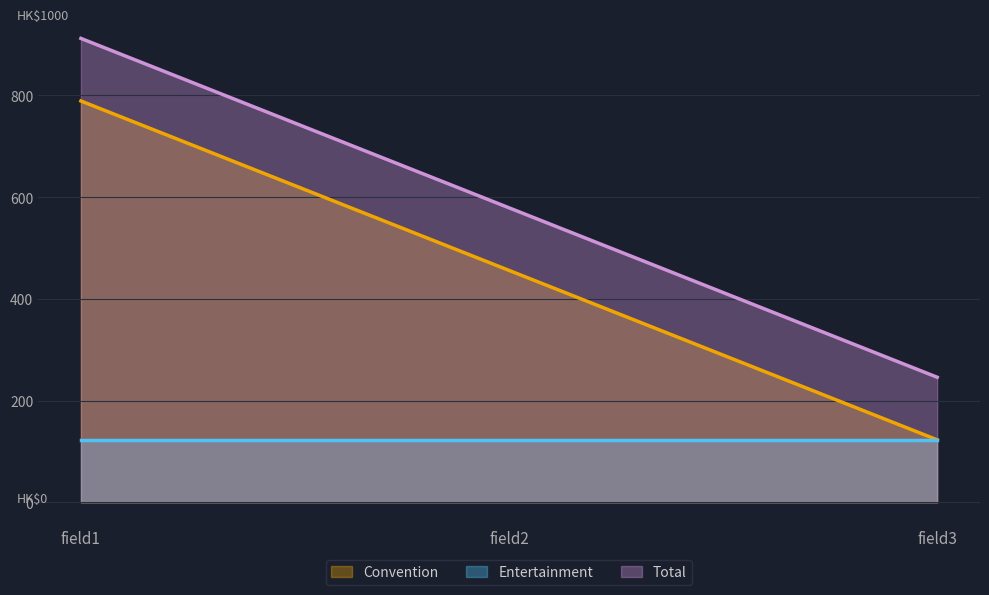

The Total series shows 912 at field1. True or false?

True